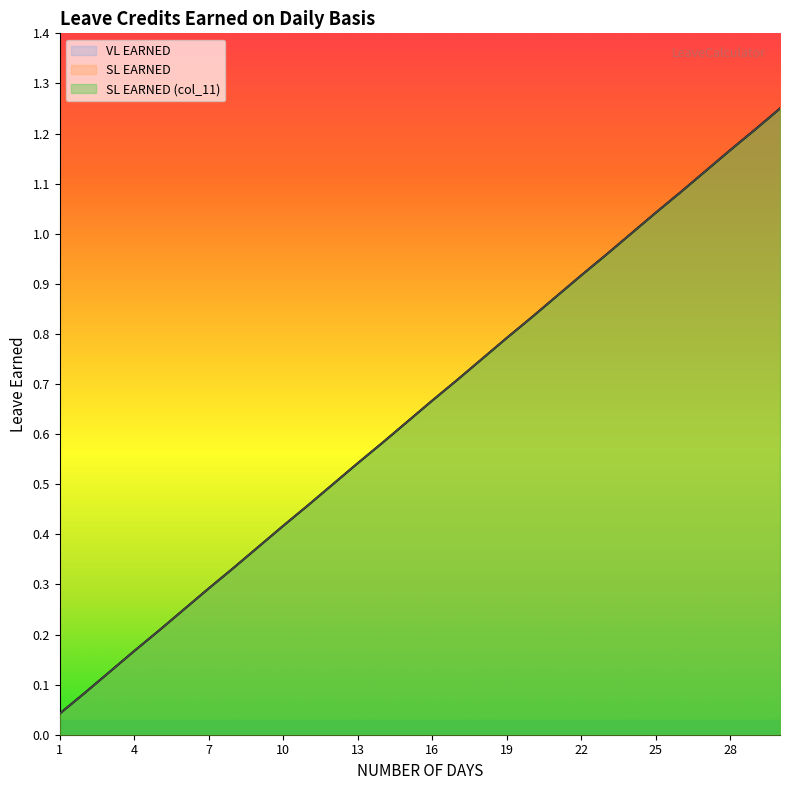

Reading right to left, list all the values displayed in this chart.

VL EARNED: 30=1.2	29=1.2	28=1.2	27=1.1	26=1.1	25=1.0	24=1.0	23=1.0	22=0.9	21=0.9	20=0.8	19=0.8	18=0.8	17=0.7	16=0.7	15=0.6	14=0.6	13=0.5	12=0.5	11=0.5	10=0.4	9=0.4	8=0.3	7=0.3	6=0.2	5=0.2	4=0.2	3=0.1	2=0.1	1=0.0
SL EARNED: 30=1.2	29=1.2	28=1.2	27=1.1	26=1.1	25=1.0	24=1.0	23=1.0	22=0.9	21=0.9	20=0.8	19=0.8	18=0.8	17=0.7	16=0.7	15=0.6	14=0.6	13=0.5	12=0.5	11=0.5	10=0.4	9=0.4	8=0.3	7=0.3	6=0.2	5=0.2	4=0.2	3=0.1	2=0.1	1=0.0
SL EARNED (col_11): 30=1.2	29=1.2	28=1.2	27=1.1	26=1.1	25=1.0	24=1.0	23=1.0	22=0.9	21=0.9	20=0.8	19=0.8	18=0.8	17=0.7	16=0.7	15=0.6	14=0.6	13=0.5	12=0.5	11=0.5	10=0.4	9=0.4	8=0.3	7=0.3	6=0.2	5=0.2	4=0.2	3=0.1	2=0.1	1=0.0